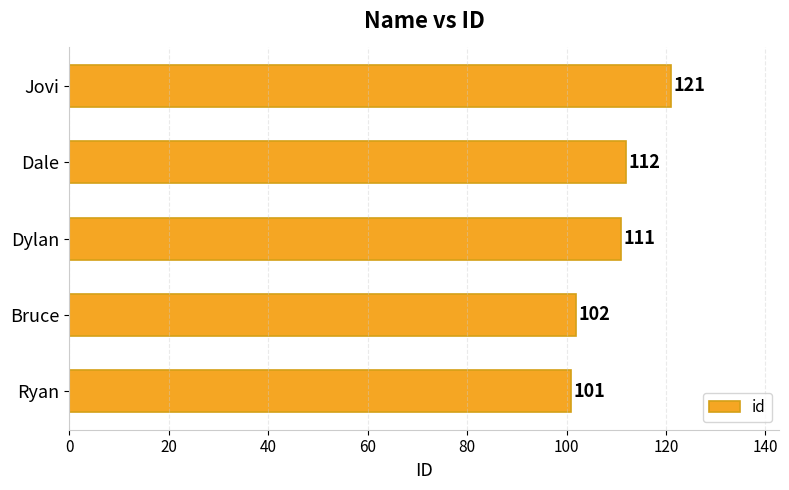

Does the chart contain stacked bars?

No